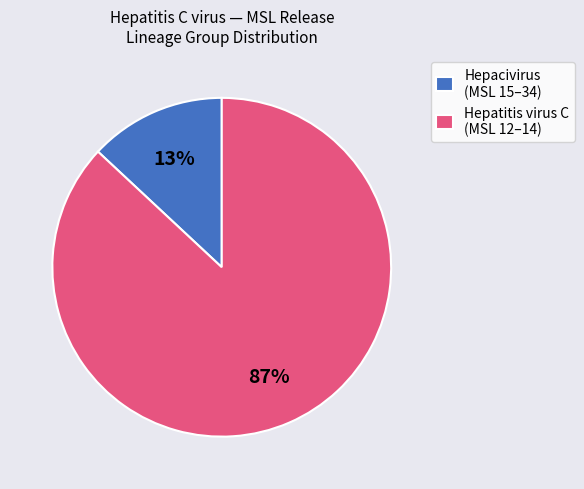

What percentage is the Hepacivirus (MSL 15–34) slice, to the nearest percent?

13%